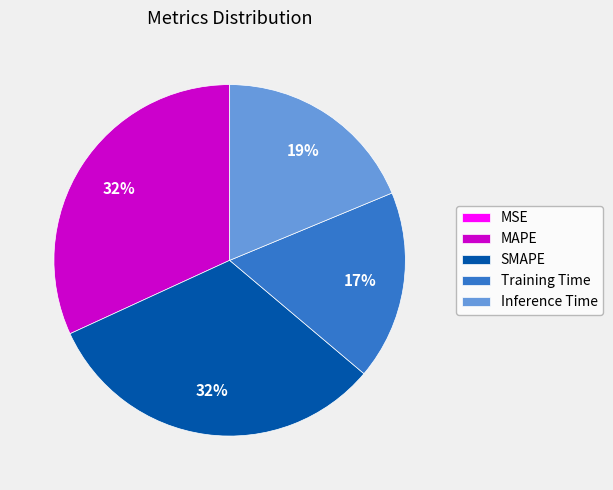

To the nearest percent, what is the difference between the largest and smallest slice percentages?

32%